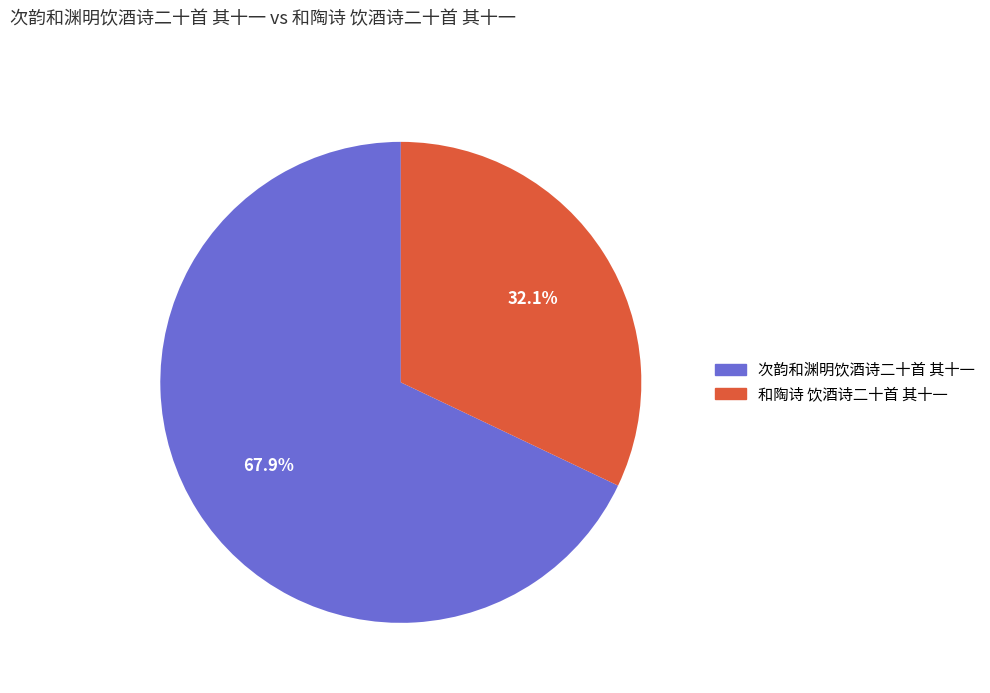

Which slice is the largest?

次韵和渊明饮酒诗二十首 其十一